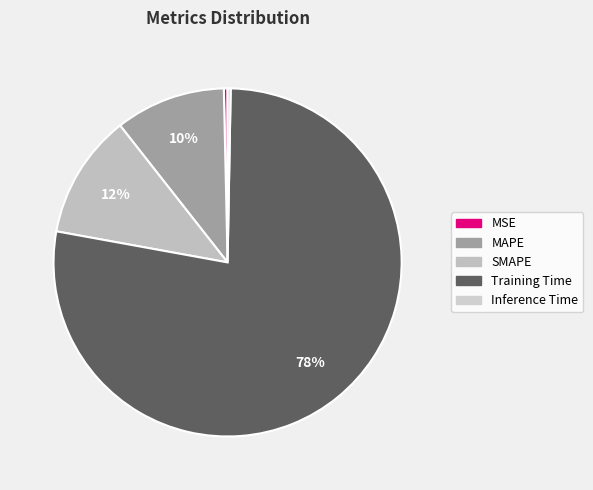

Is it true that MAPE is 10% of the pie?

True